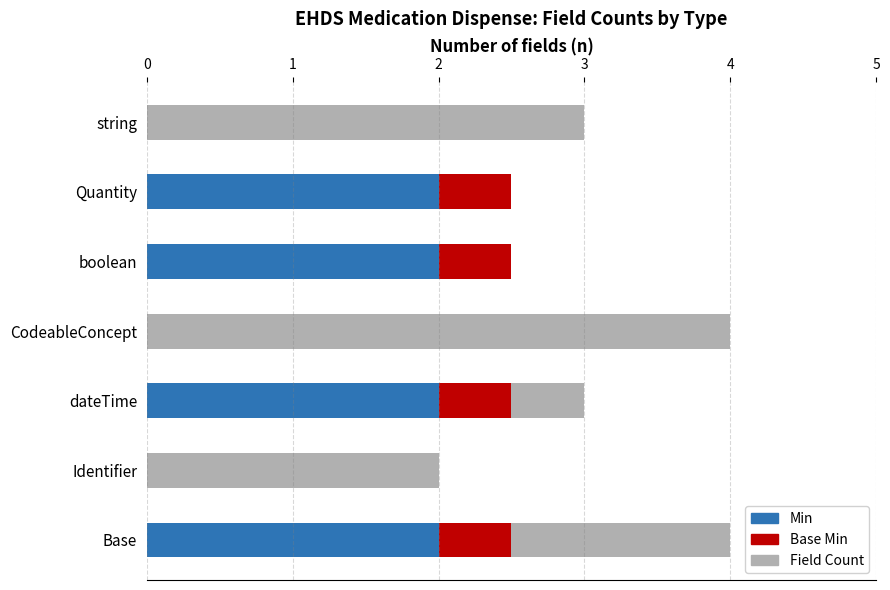

How many series are shown in this chart?

3